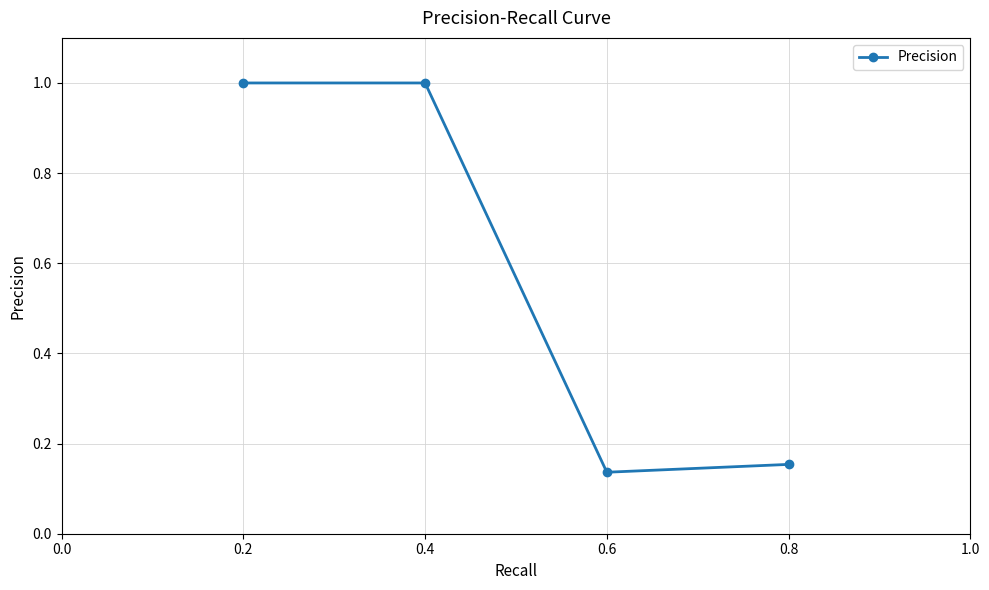

What is the value of the 1st point from the left?

1.0